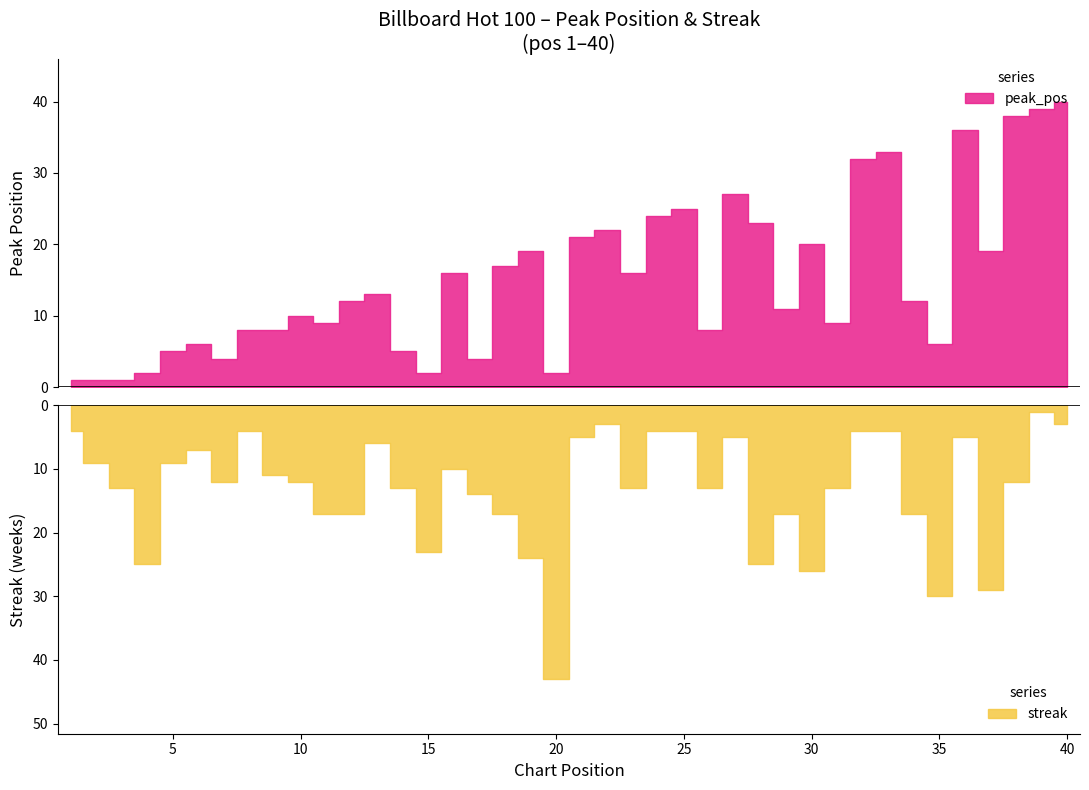

Reading right to left, list all the values displayed in this chart.

peak_pos: 40	39	38	19	36	6	12	33	32	9	20	11	23	27	8	25	24	16	22	21	2	19	17	4	16	2	5	13	12	9	10	8	8	4	6	5	2	1	1	1
streak: 3	1	12	29	5	30	17	4	4	13	26	17	25	5	13	4	4	13	3	5	43	24	17	14	10	23	13	6	17	17	12	11	4	12	7	9	25	13	9	4